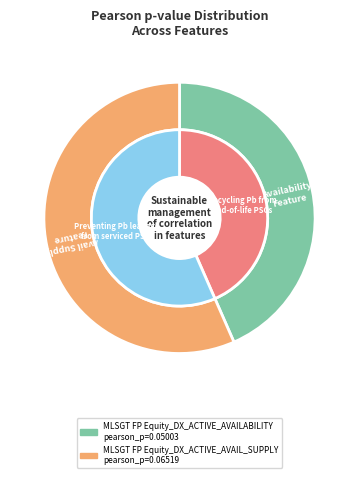

To the nearest percent, what is the average slice percentage?

50%